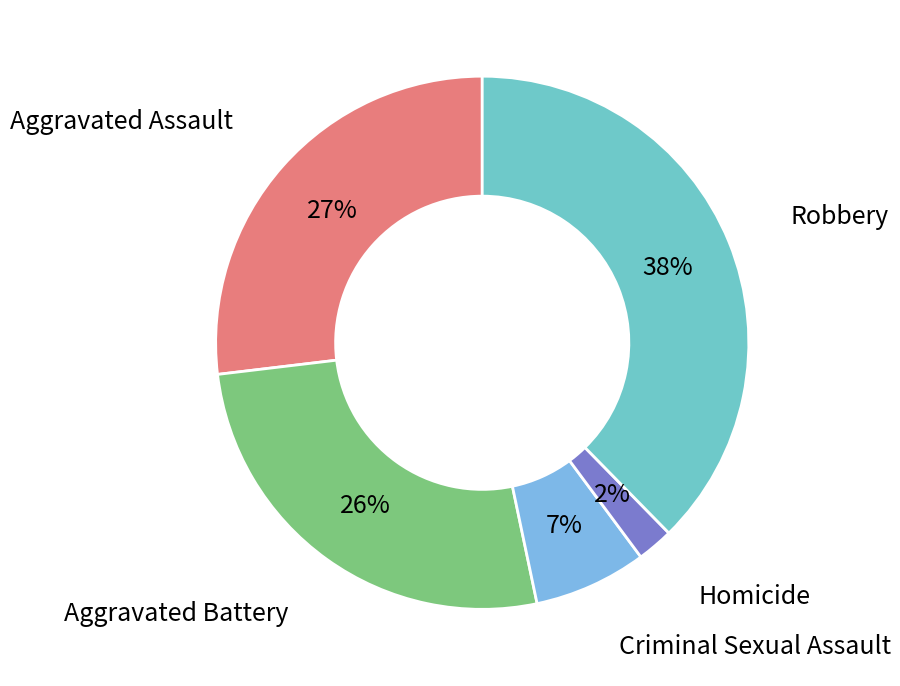

How many segments does this pie chart have?

5